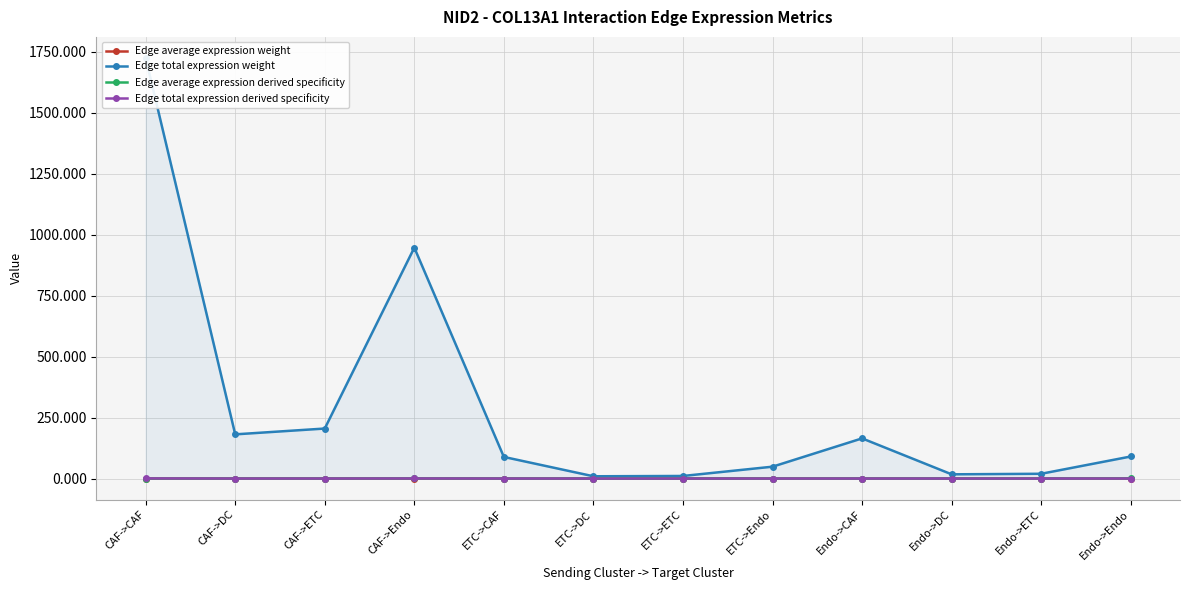

The value of Edge average expression derived specificity at ETC->CAF is 0.0. True or false?

True